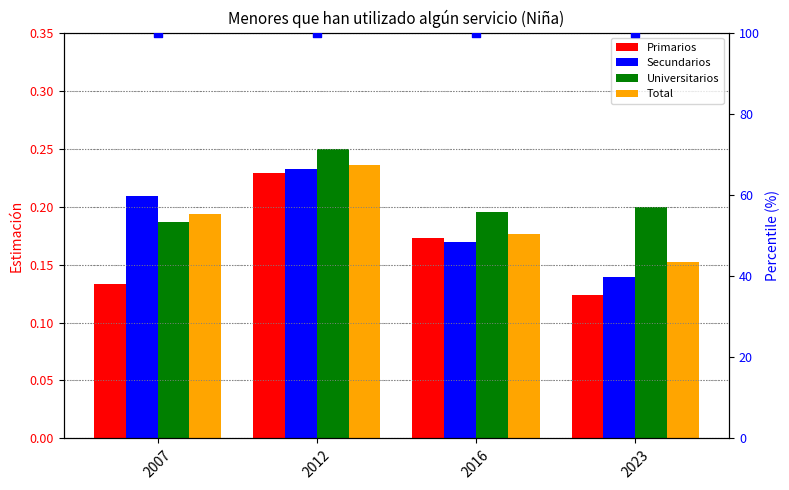

Which series reaches the minimum Y coordinate?

Primarios